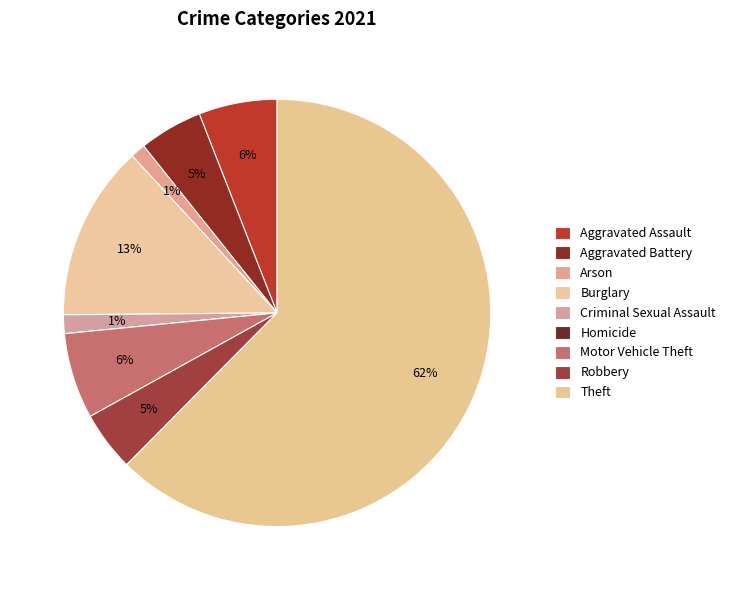

To the nearest percent, what portion does Burglary represent?

13%